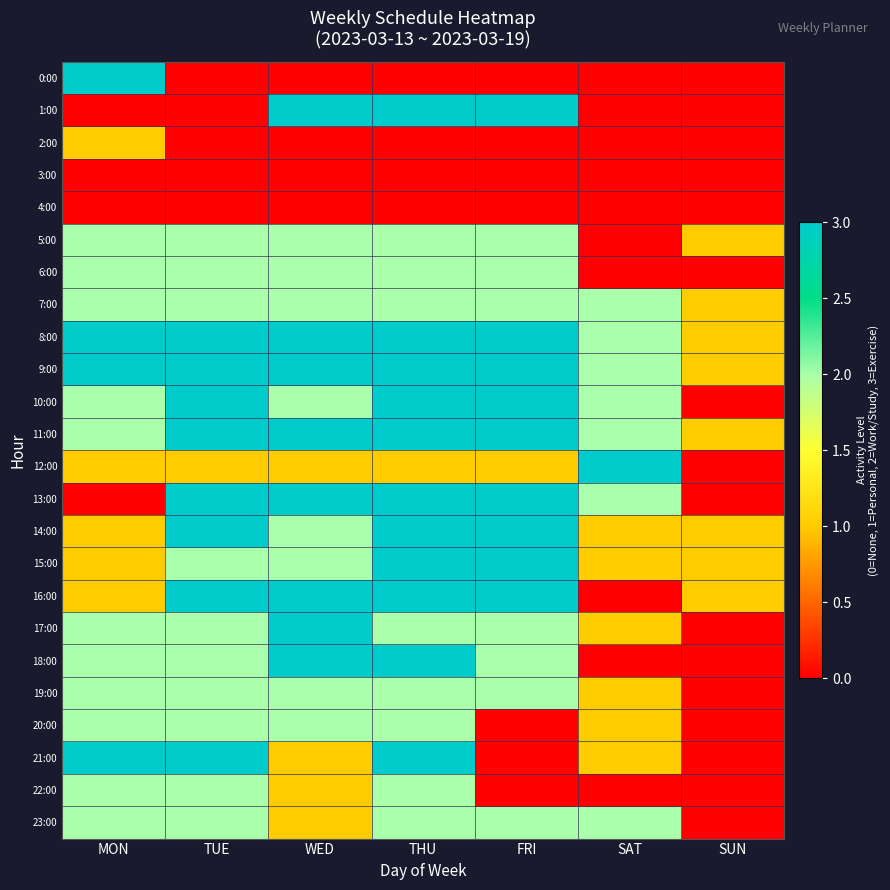

At which category is the sum across all series the highest?

THU